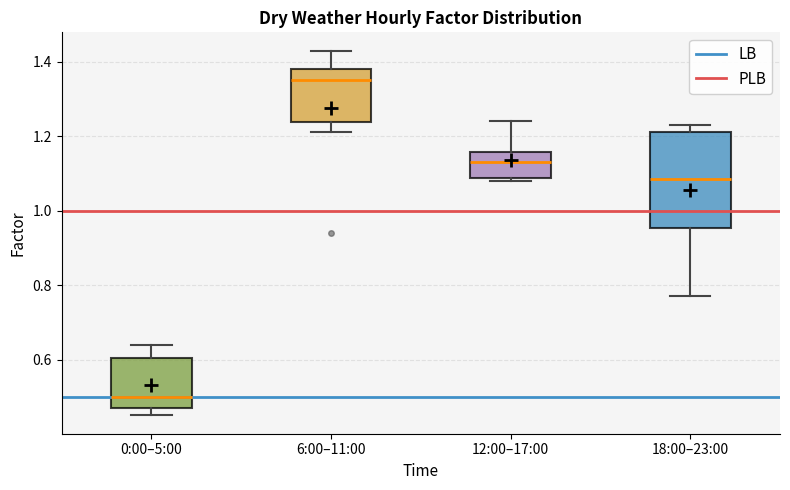

Which box is the tallest, from its lower edge to its upper edge?

18:00–23:00